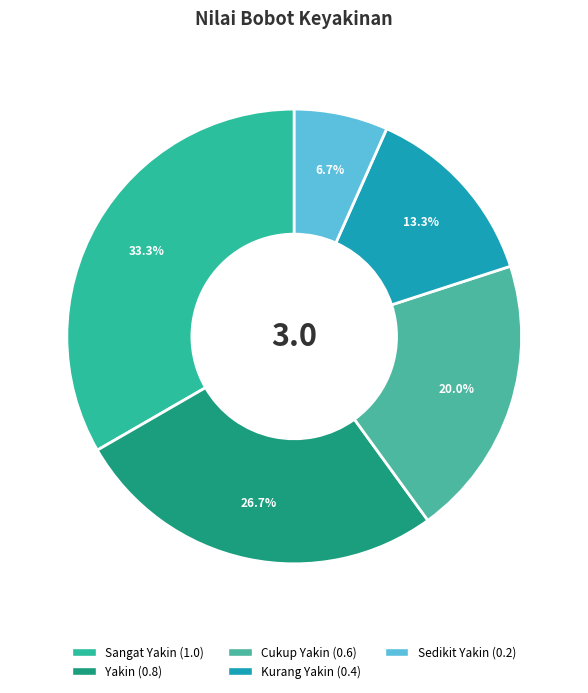

Which has a higher value, Yakin or Sangat Yakin?

Sangat Yakin